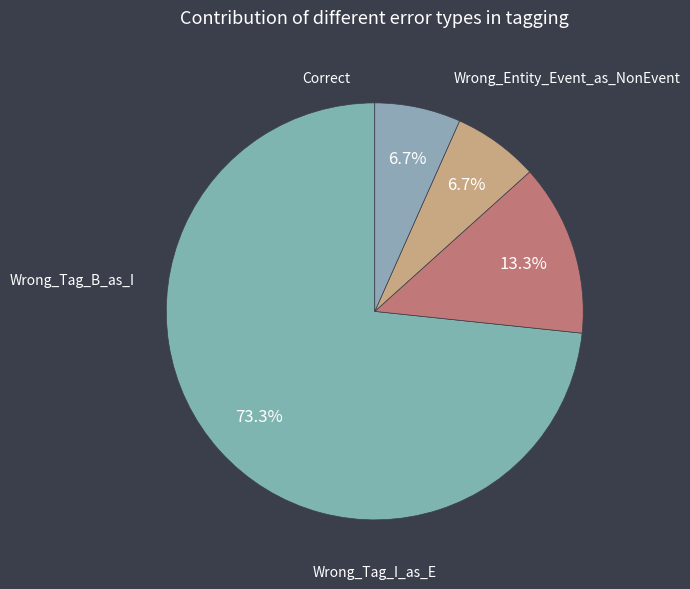

Which slice is the largest?

Correct